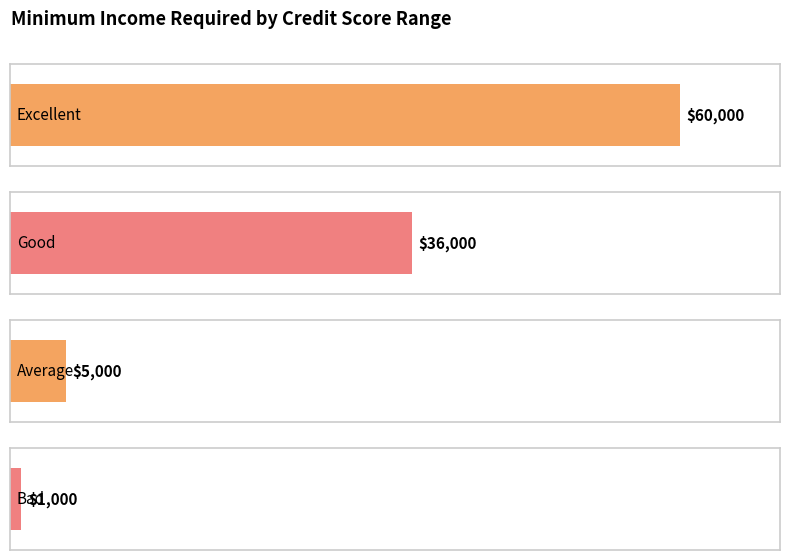

What value does the data have at Excellent, to the nearest 50?

60000